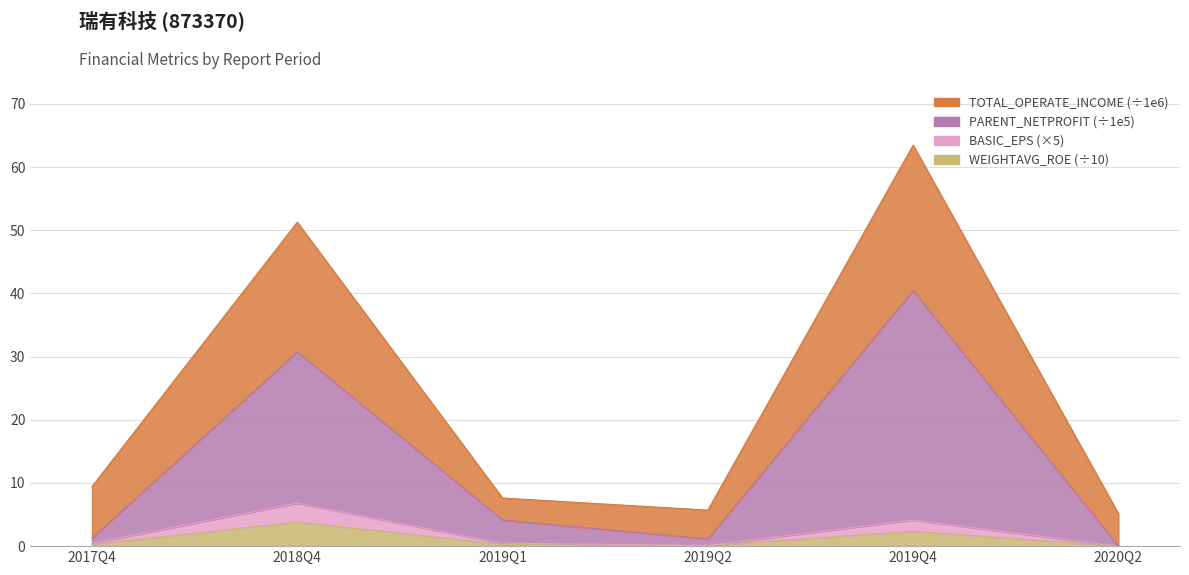

Which category has the lowest value across all series?

2020Q2